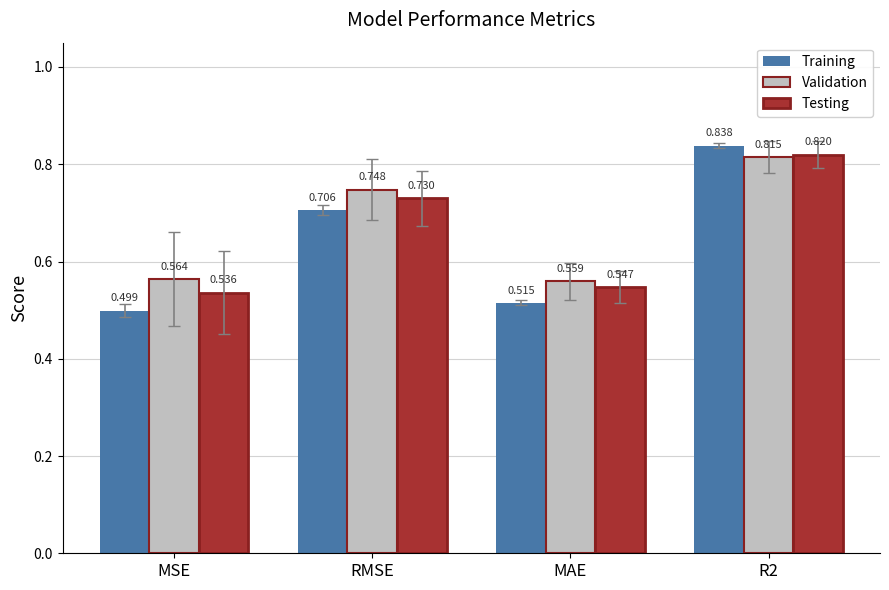

What is the difference between the highest and lowest values at MSE?

0.1